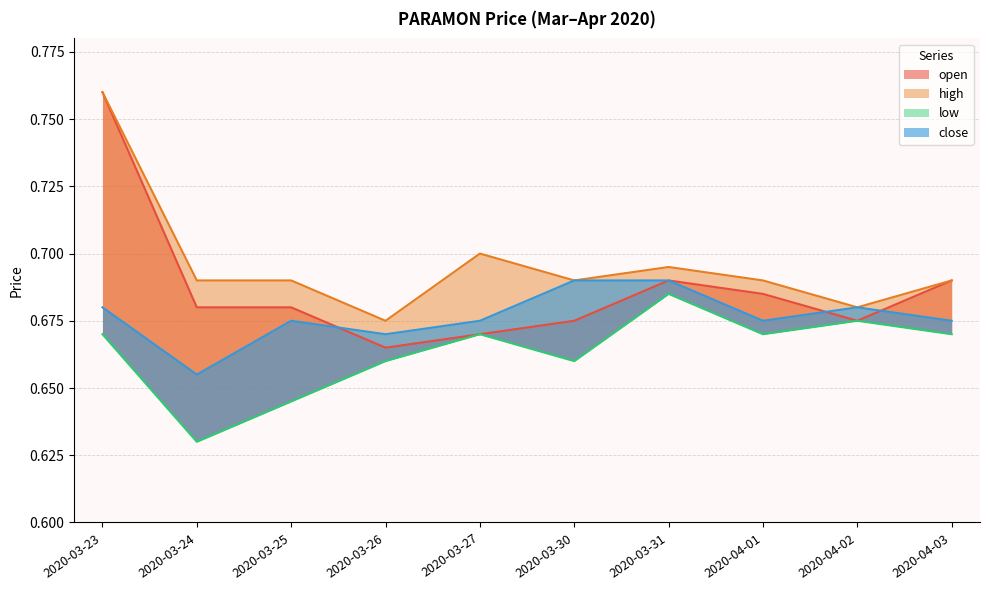

Does the chart have visible grid lines?

Yes